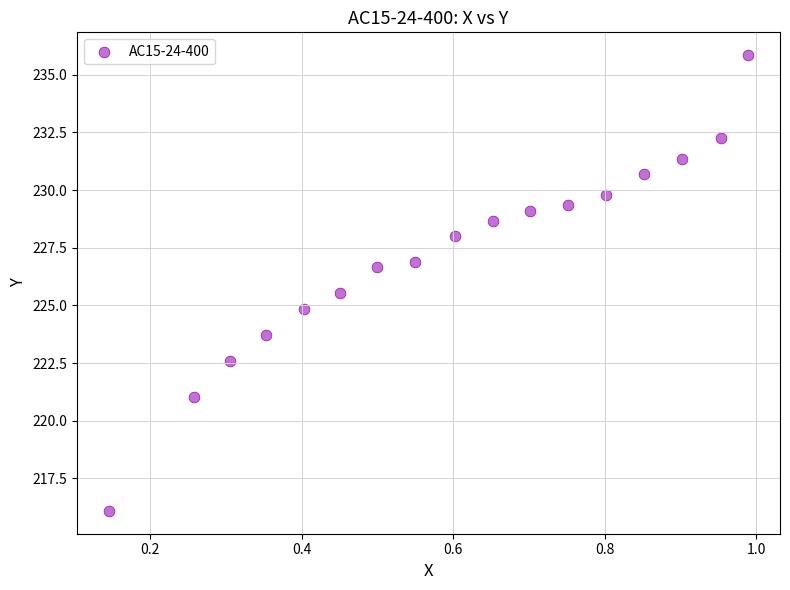

What is the range of X values (max minus min)?

0.8